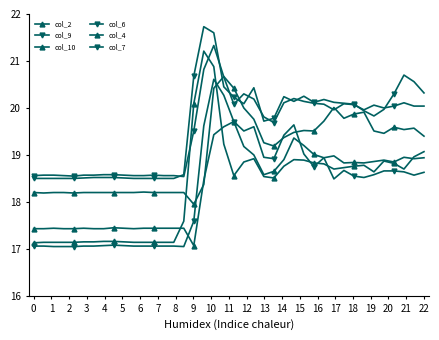

Is this an area chart (filled region under the line)?

No